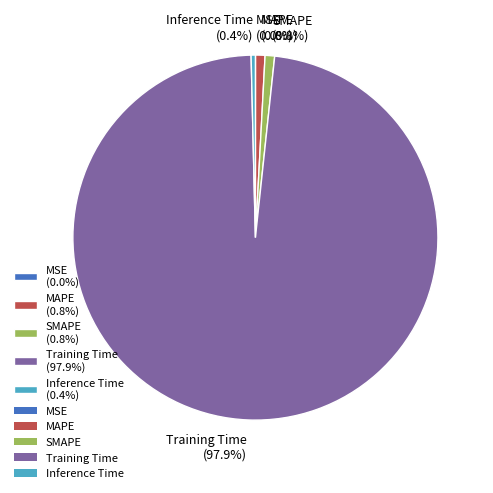

True or false: Training Time accounts for 85% of the total.

False